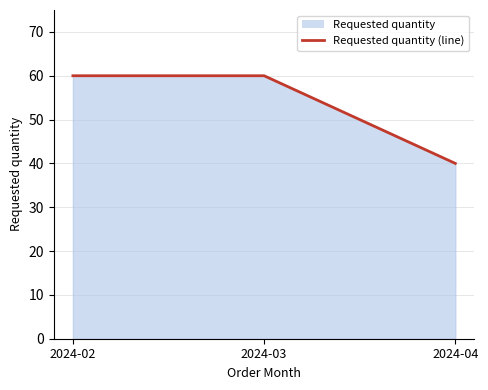

Reading left to right, what are all the values shown in this chart?

2024-02=60	2024-03=60	2024-04=40